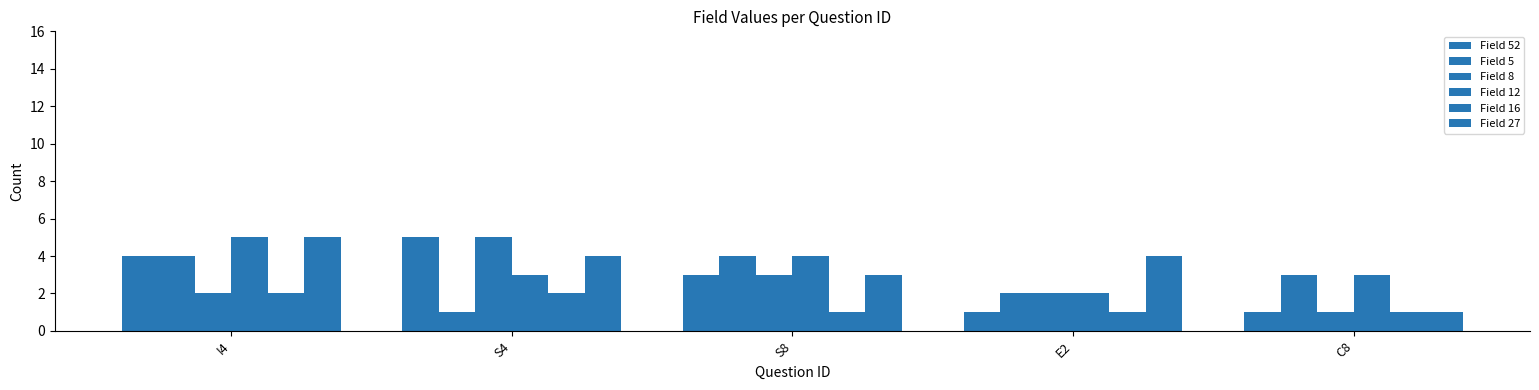

Reading left to right, transcribe all the data shown in this chart.

Field 52: I4=4	S4=5	S8=3	E2=1	C8=1
Field 5: I4=4	S4=1	S8=4	E2=2	C8=3
Field 8: I4=2	S4=5	S8=3	E2=2	C8=1
Field 12: I4=5	S4=3	S8=4	E2=2	C8=3
Field 16: I4=2	S4=2	S8=1	E2=1	C8=1
Field 27: I4=5	S4=4	S8=3	E2=4	C8=1